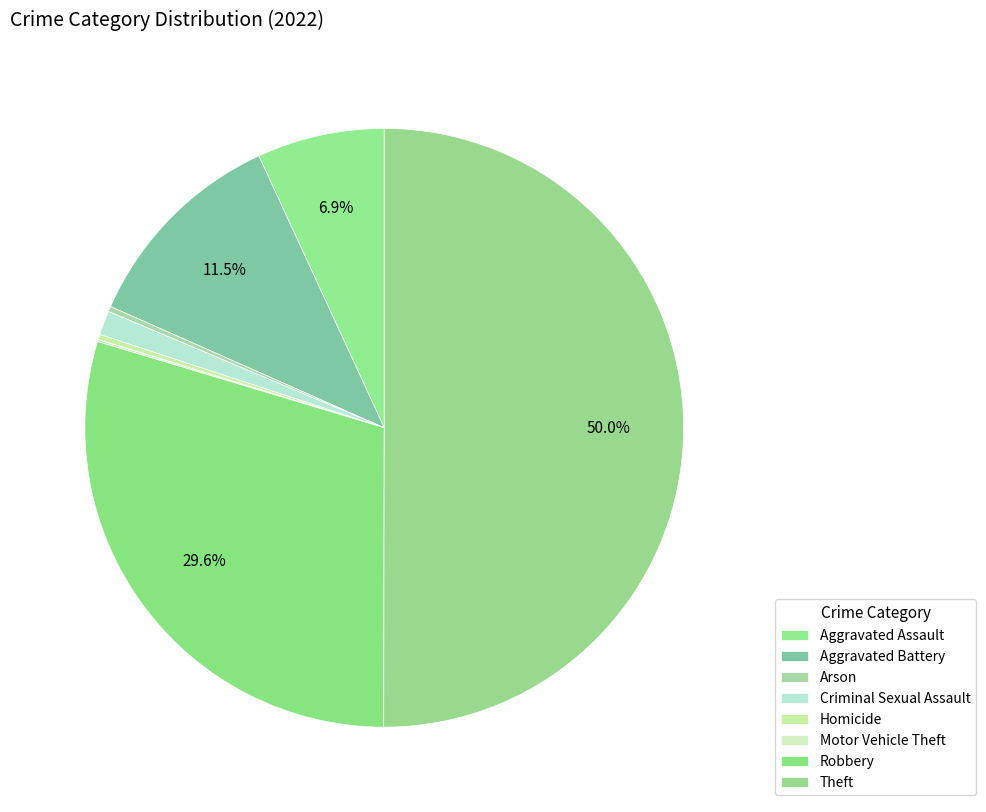

True or false: Motor Vehicle Theft accounts for 9% of the total.

False